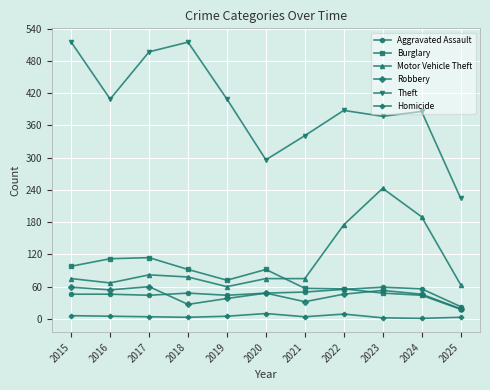

The Homicide series shows 9 at 2022. True or false?

True